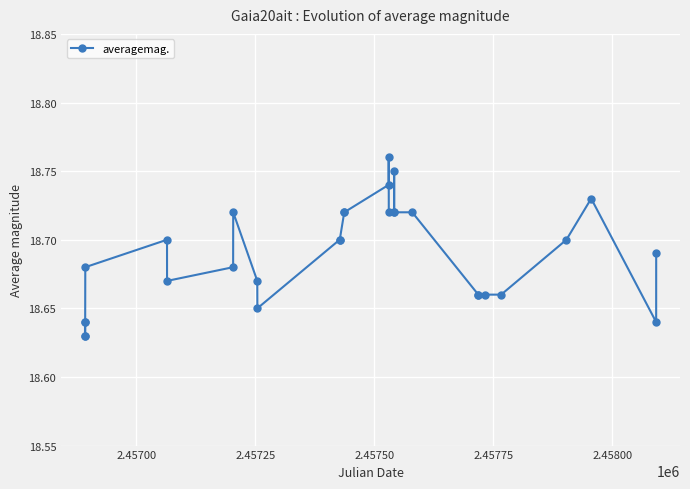

Count the values in the range 18 to 19.

30